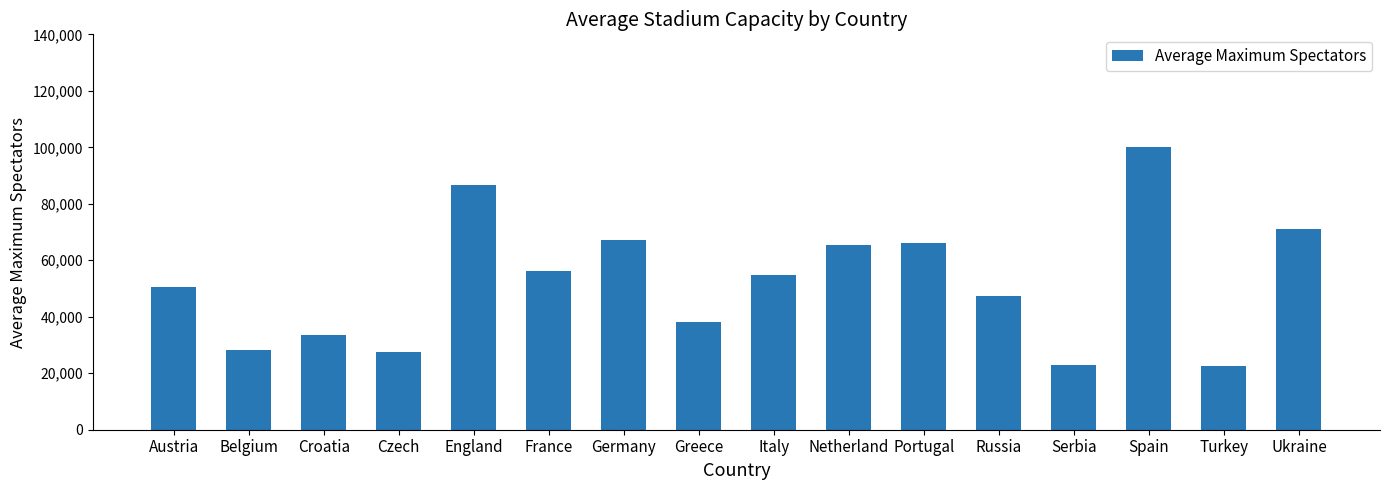

Between Greece and France, which is larger?

France